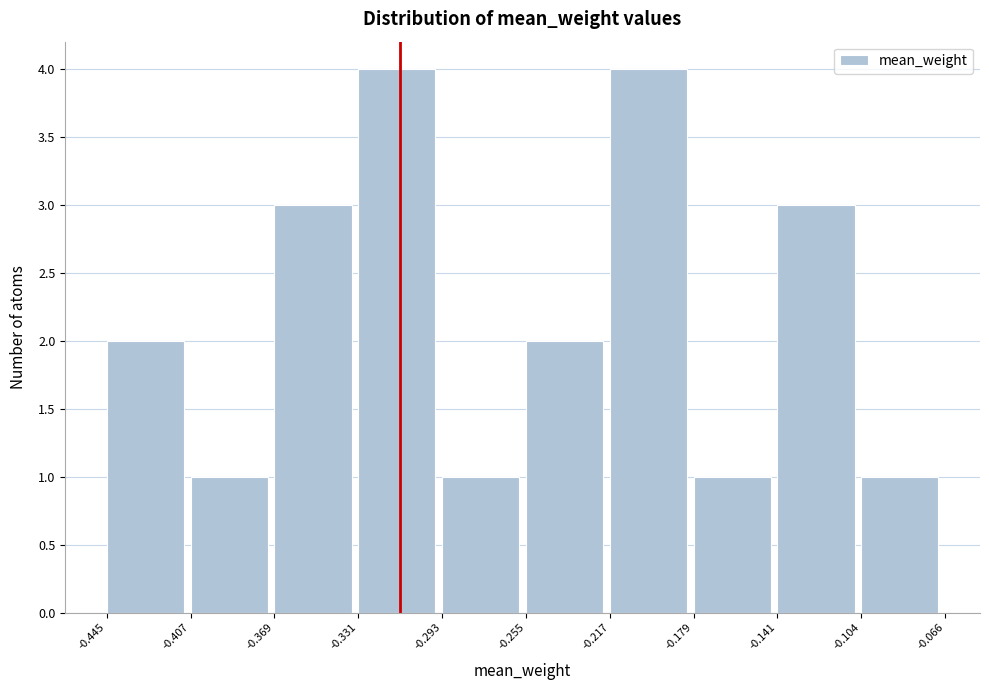

Reading left to right, transcribe this chart: for each bar, give the range it covers on the x-axis and its height. The values are not printed on the chart, so give them approximately, as read against the axis.

-0.445 to -0.407: 2
-0.407 to -0.369: 1
-0.369 to -0.331: 3
-0.331 to -0.293: 4
-0.293 to -0.255: 1
-0.255 to -0.217: 2
-0.217 to -0.179: 4
-0.179 to -0.141: 1
-0.141 to -0.104: 3
-0.104 to -0.066: 1